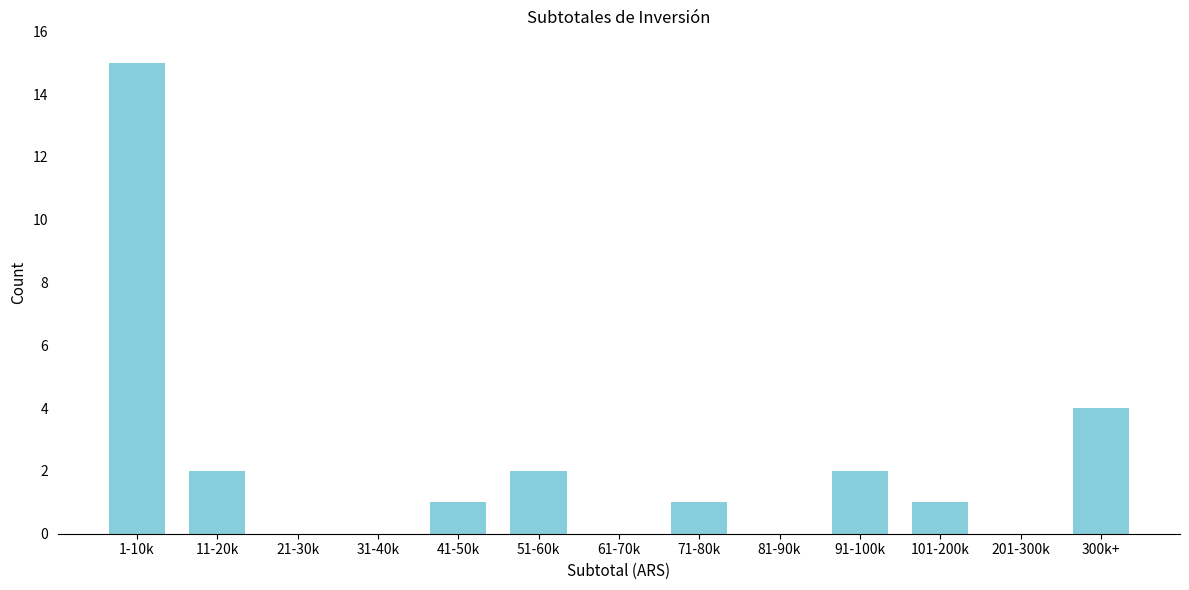

Reading left to right, extract all data points from this chart.

1-10k=15	11-20k=2	21-30k=0	31-40k=0	41-50k=1	51-60k=2	61-70k=0	71-80k=1	81-90k=0	91-100k=2	101-200k=1	201-300k=0	300k+=4